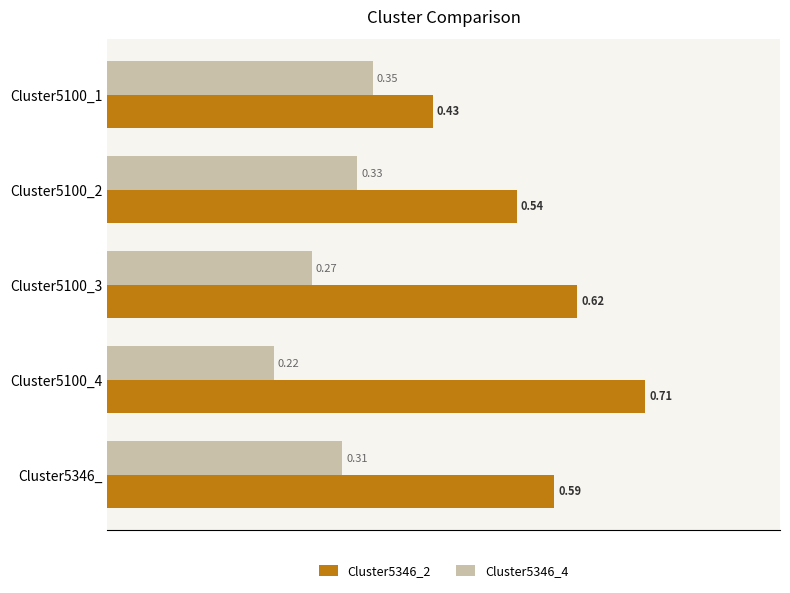

What is the sum of all Cluster5346_4 values?

1.5